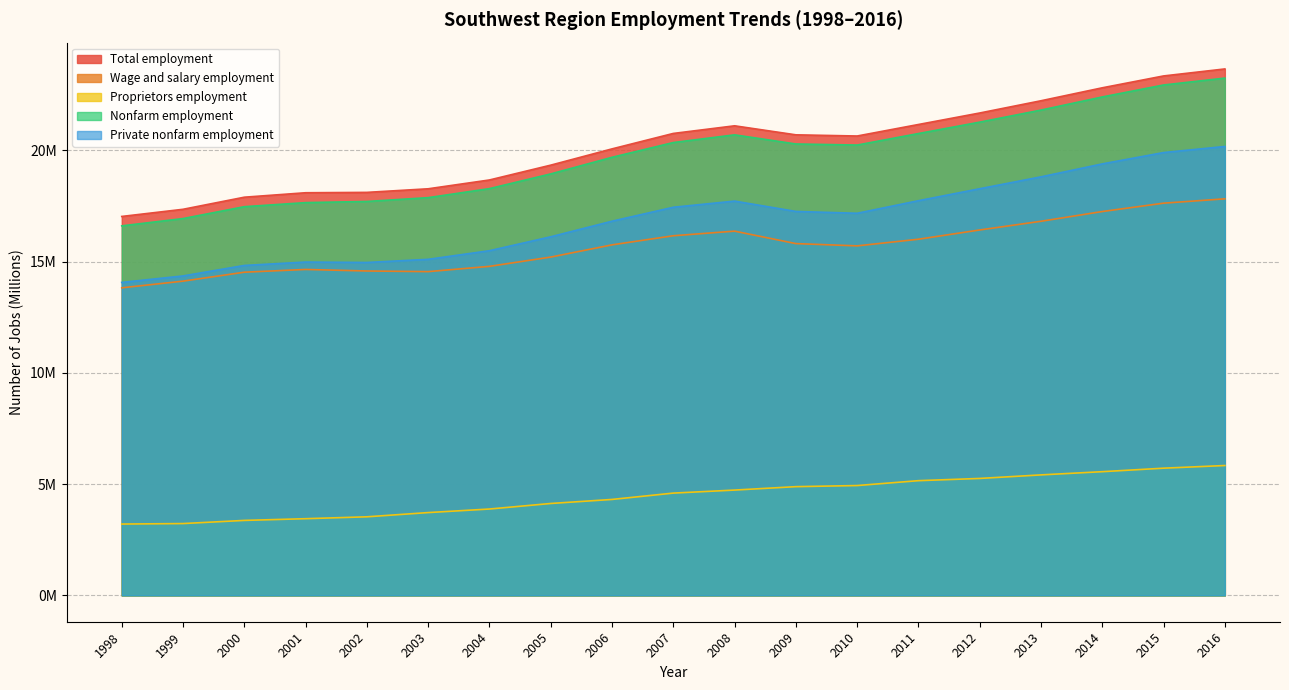

True or false: Private nonfarm employment has a value of 19.4 at 2014.

True